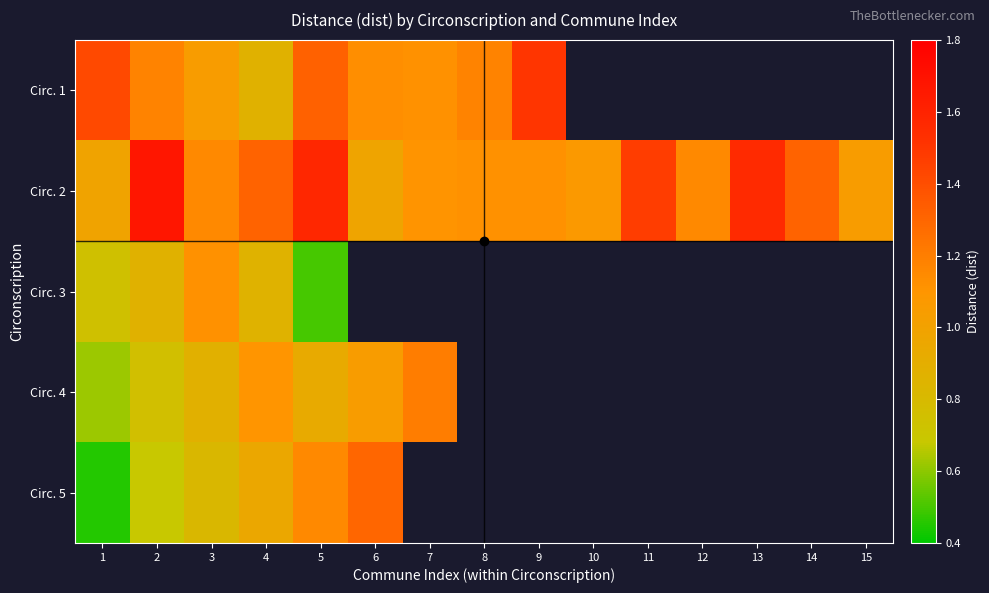

How many distinct data groups are displayed?

5